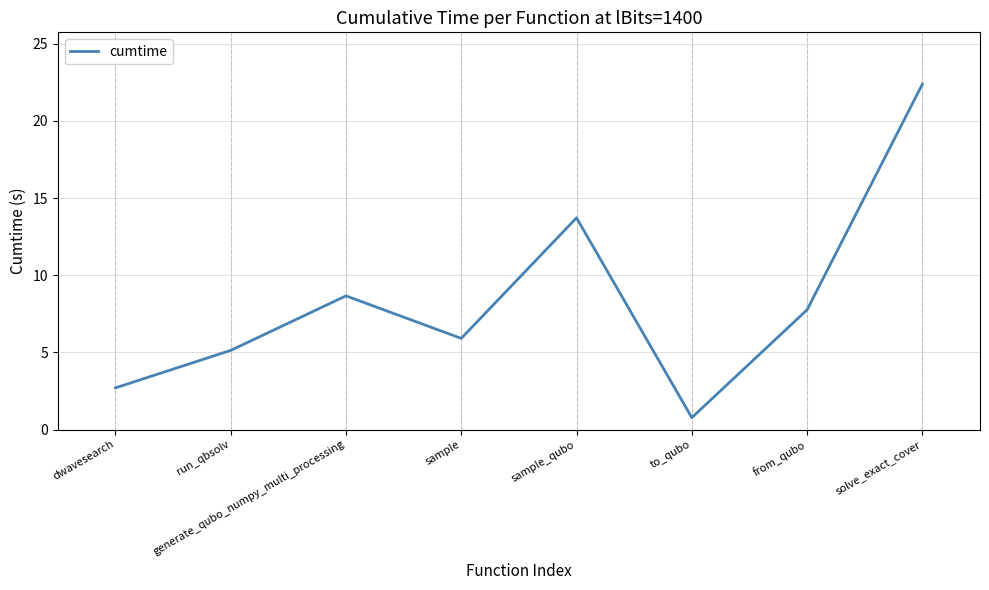

What is the difference between the second highest and second lowest values?

11.0